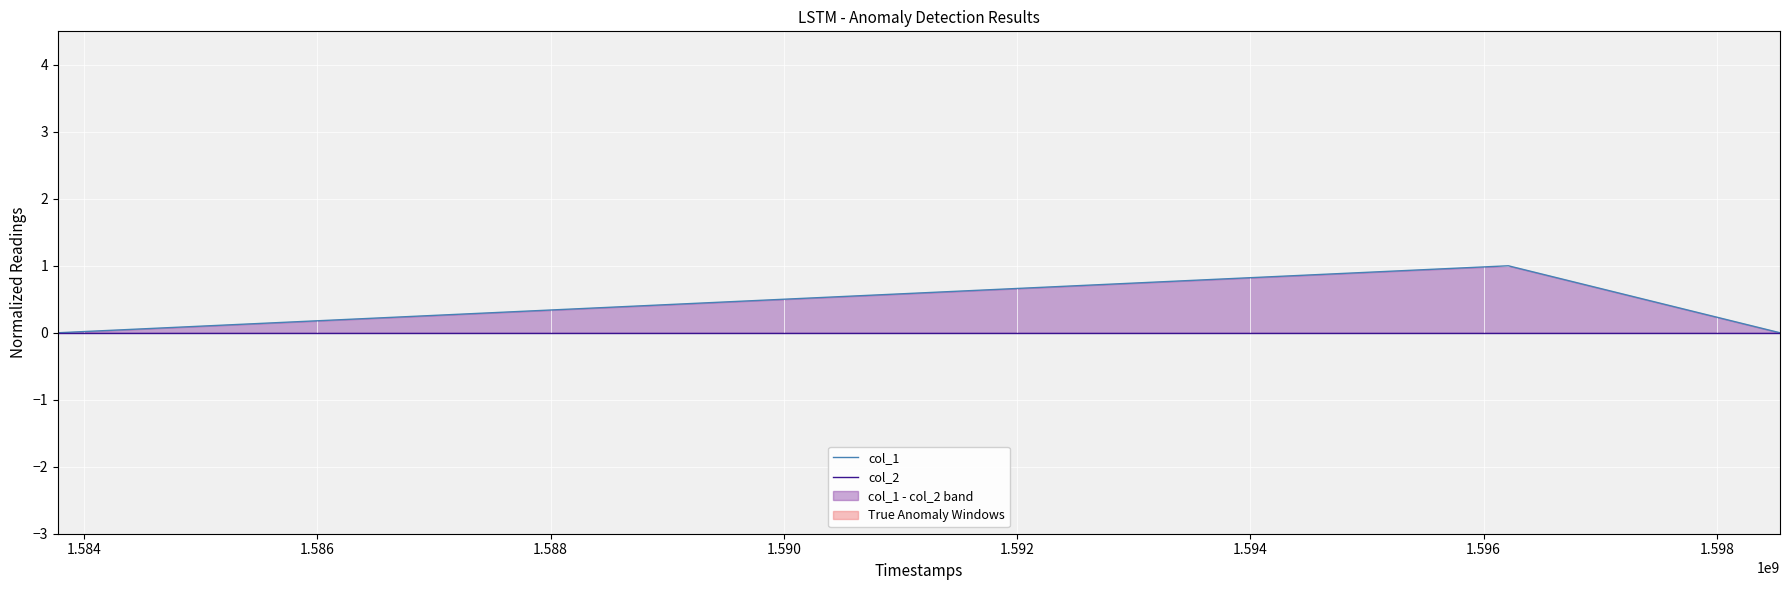

Count the col_1 values in the range 0 to 1.

3